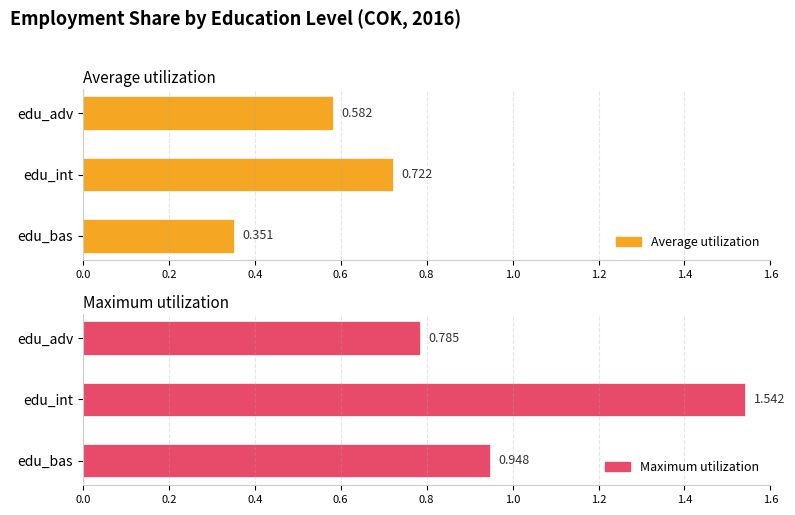

At edu_bas, list the series in order from largest to smallest.

Maximum utilization, Average utilization